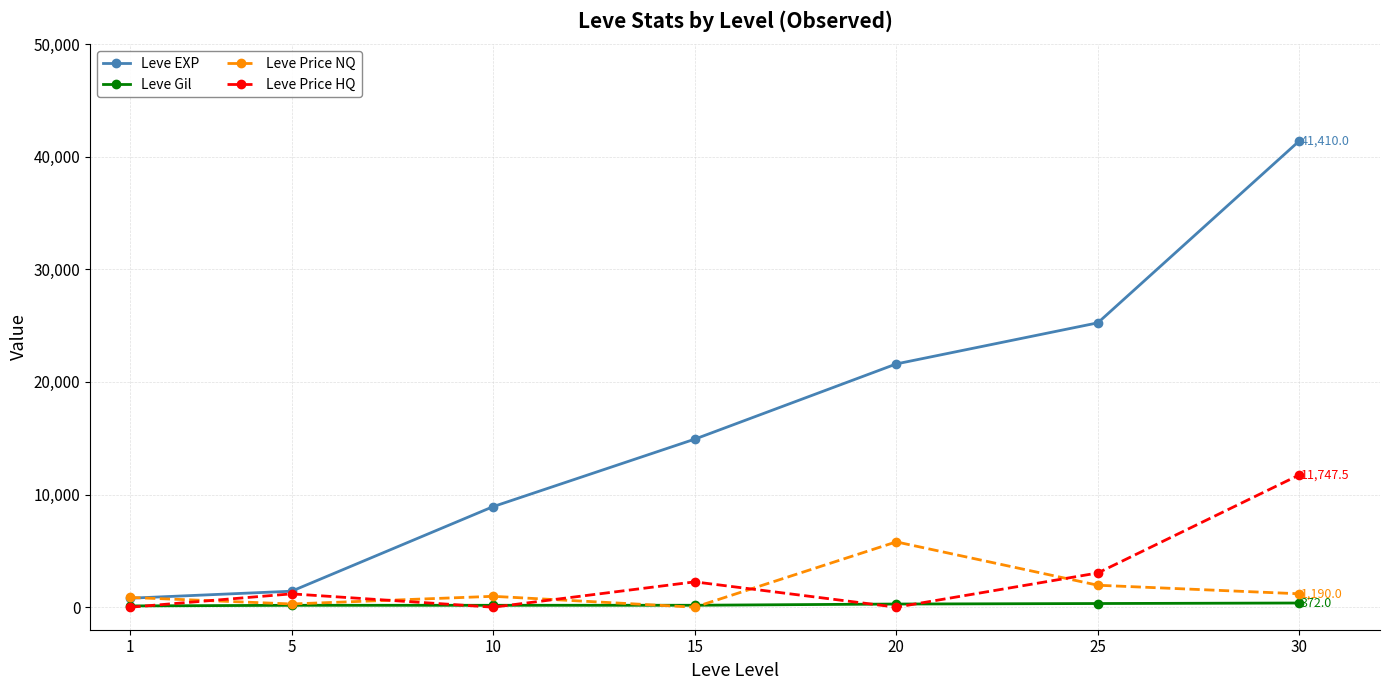

At which category is the sum across all series the highest?

30